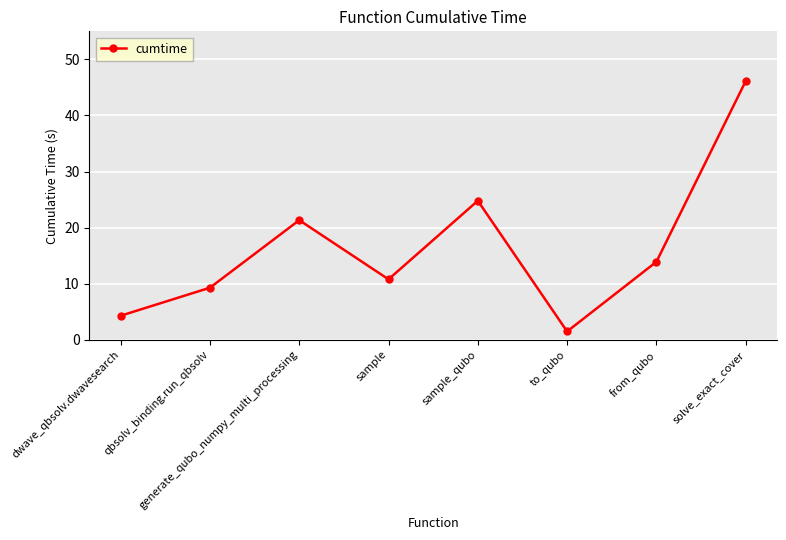

What is the label of the 6th point from the right?

generate_qubo_numpy_multi_processing